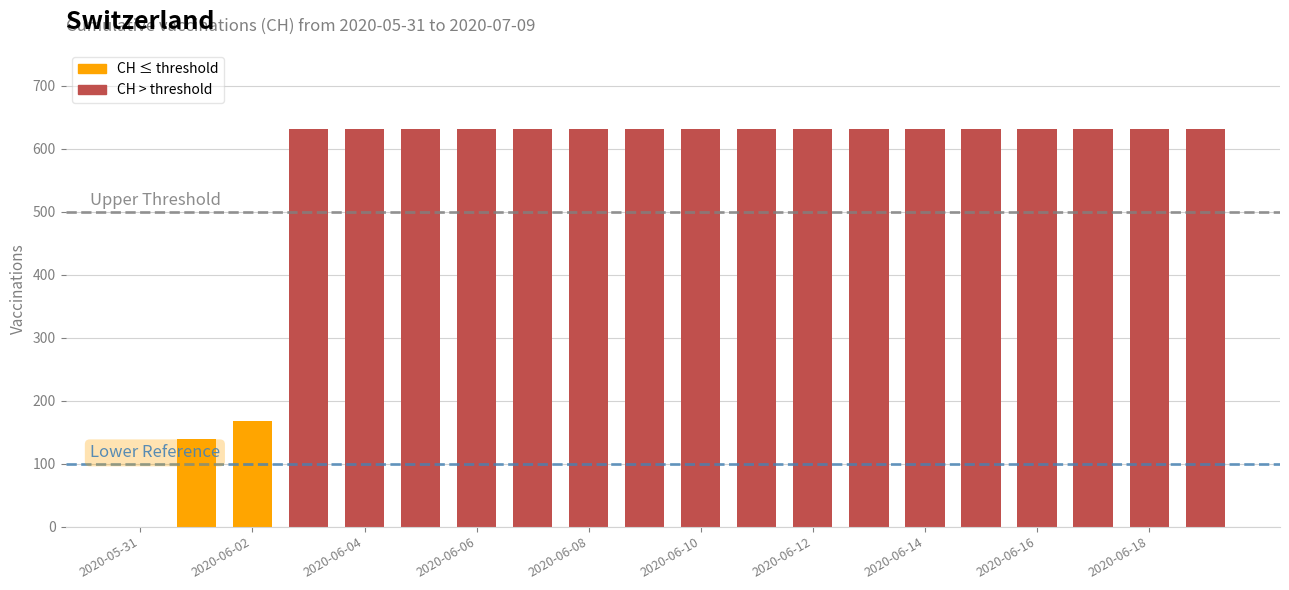

What is the greatest value displayed?

631